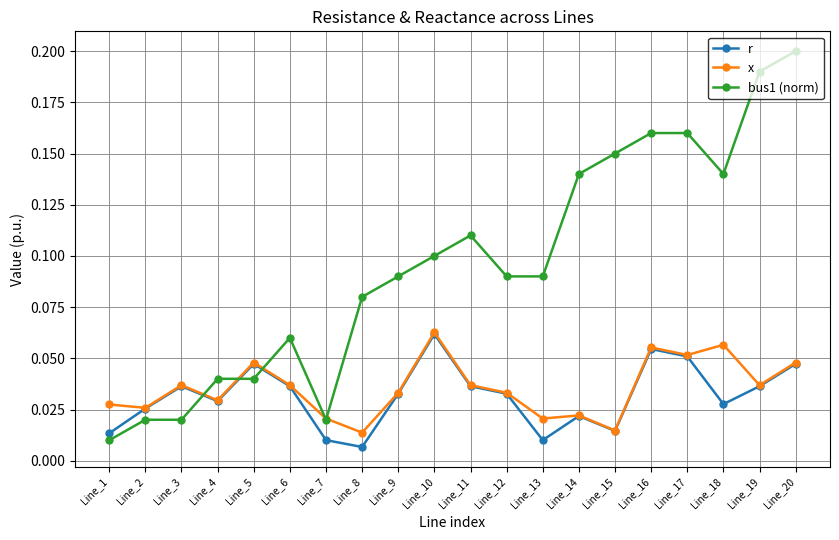

Which category has the highest value in the x series?

Line_10